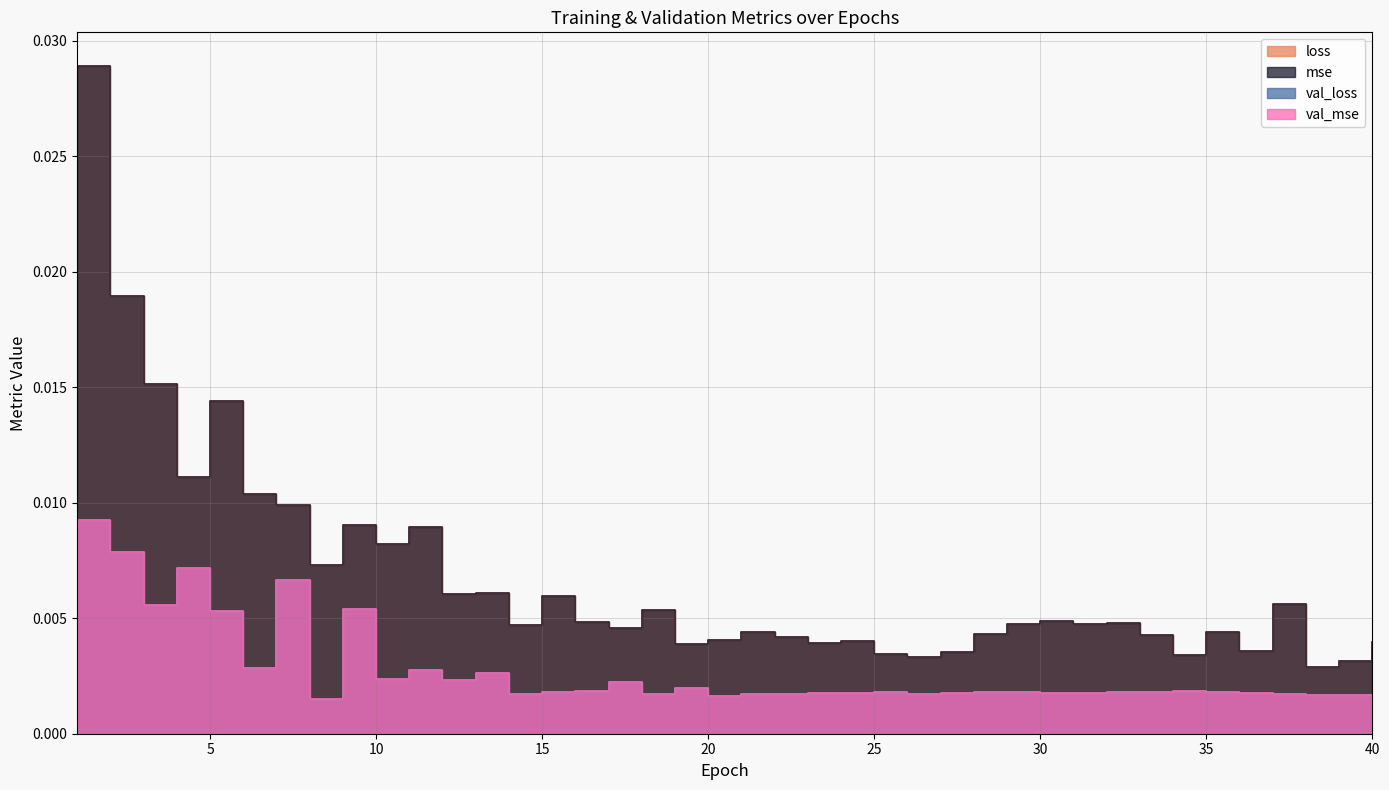

True or false: loss and val_mse intersect in this chart.

False